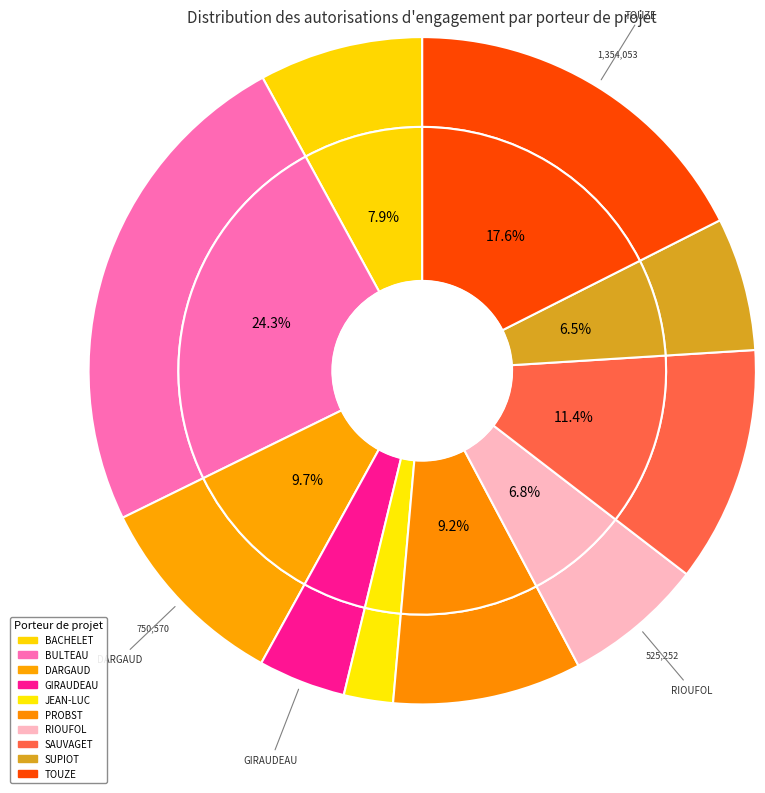

To the nearest percent, what percentage of the pie is TOUZE?

18%